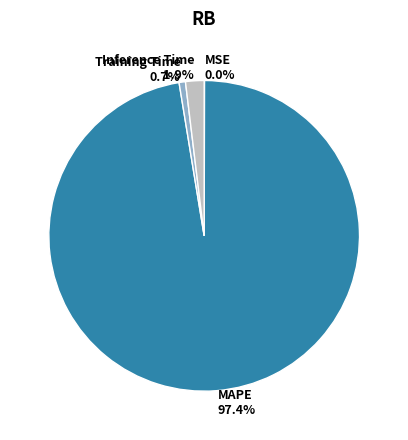

Which has a higher value, Training Time or Inference Time?

Inference Time